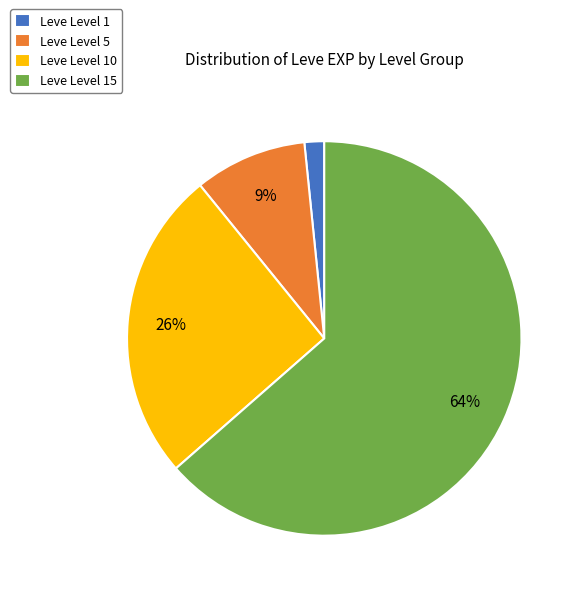

To the nearest percent, what portion does Leve Level 5 represent?

9%